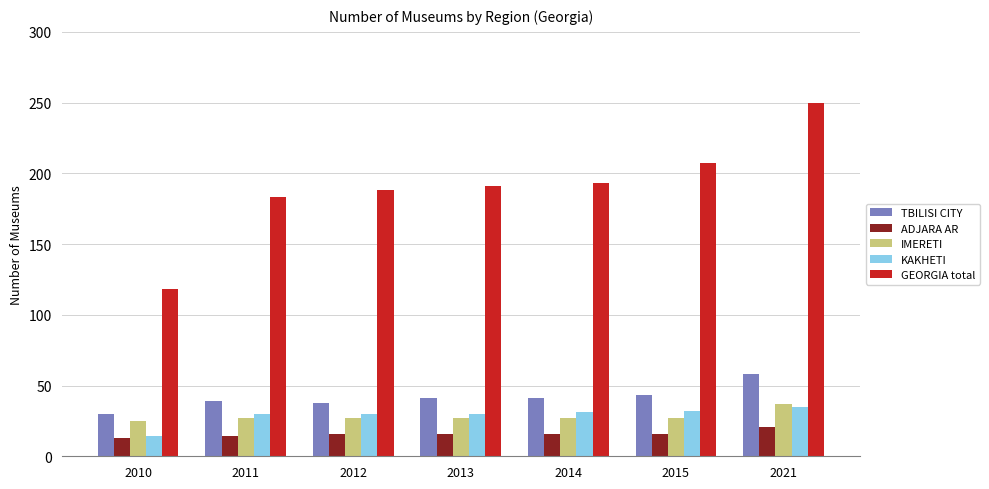

What is the value of the GEORGIA total bar at the 2nd from the left?

183